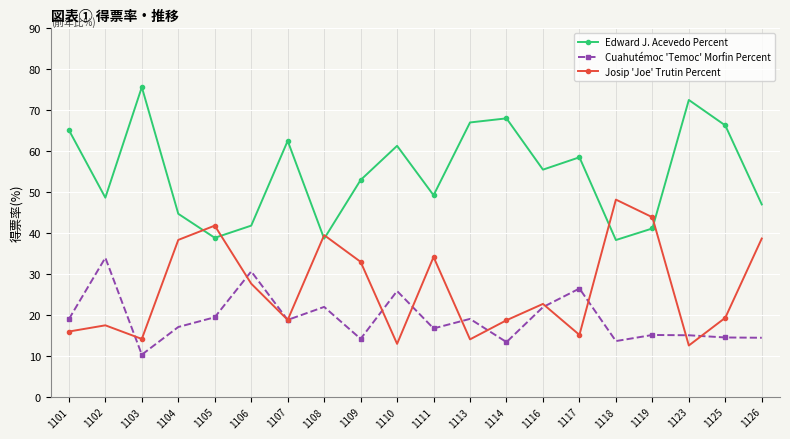

Which series has the largest range (max minus min)?

Edward J. Acevedo Percent